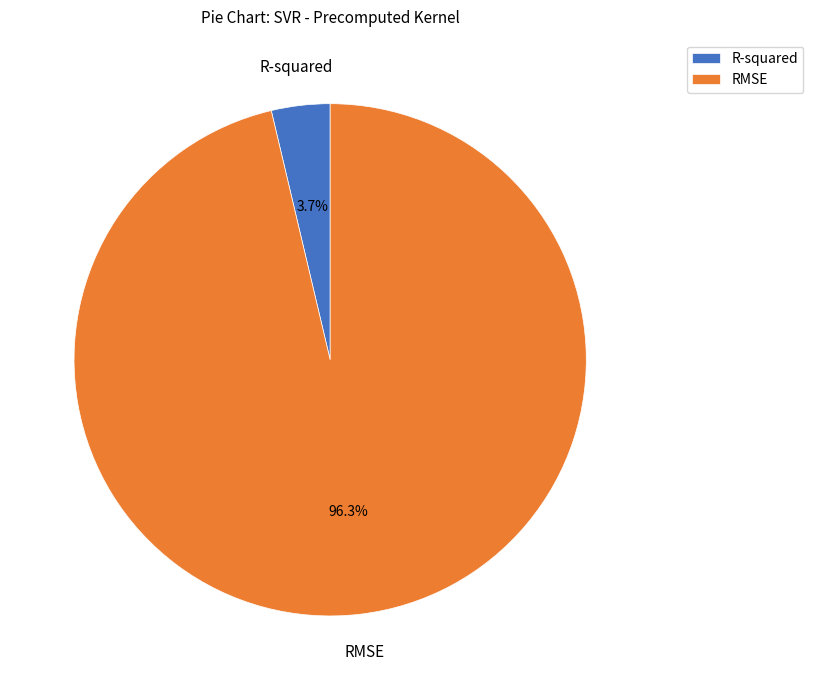

Rank the categories by value from highest to lowest.

RMSE, R-squared